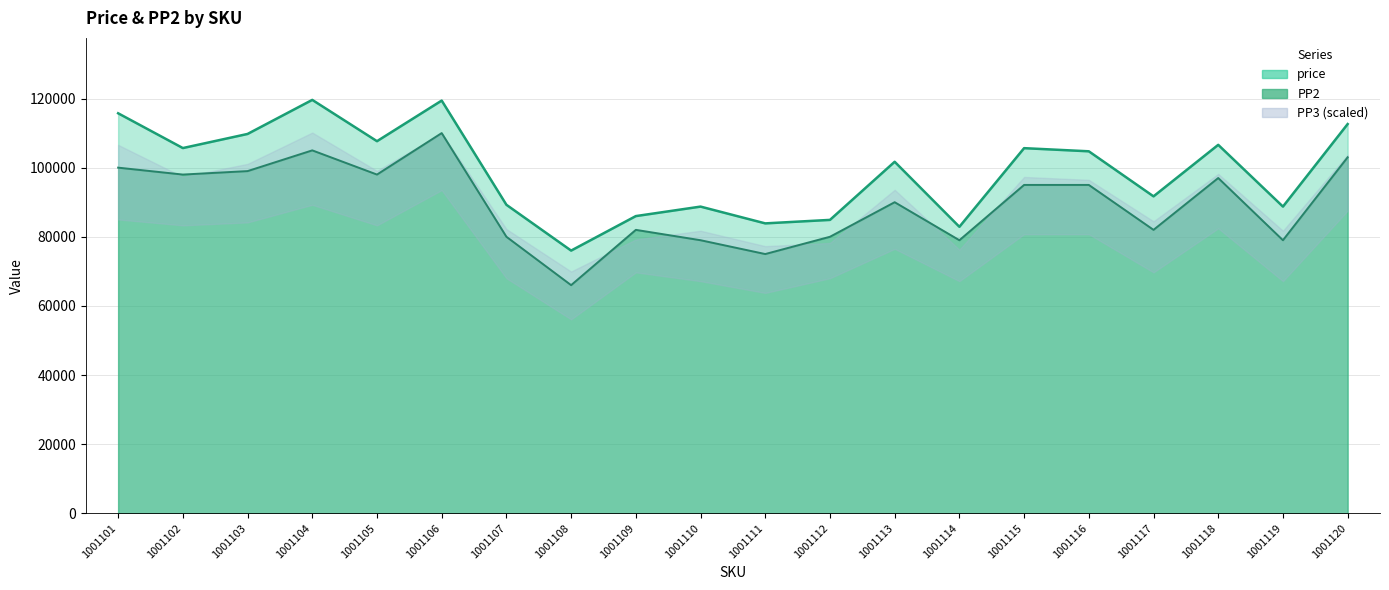

At which category does price reach its first local valley?

1001102